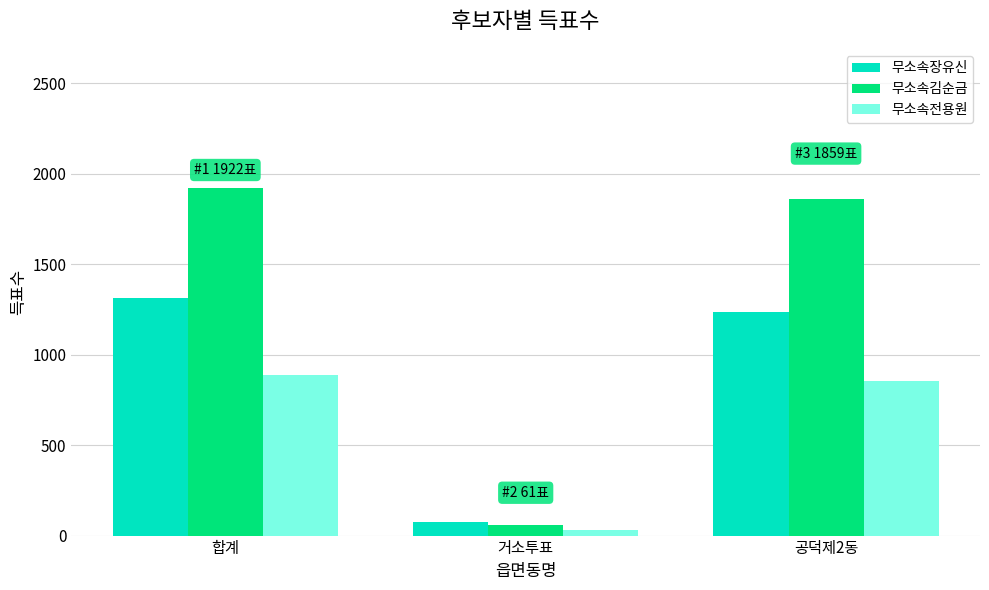

Reading left to right, what are all the values shown in this chart?

무소속장유신: 1313	77	1234
무소속김순금: 1922	61	1859
무소속전용원: 887	30	857